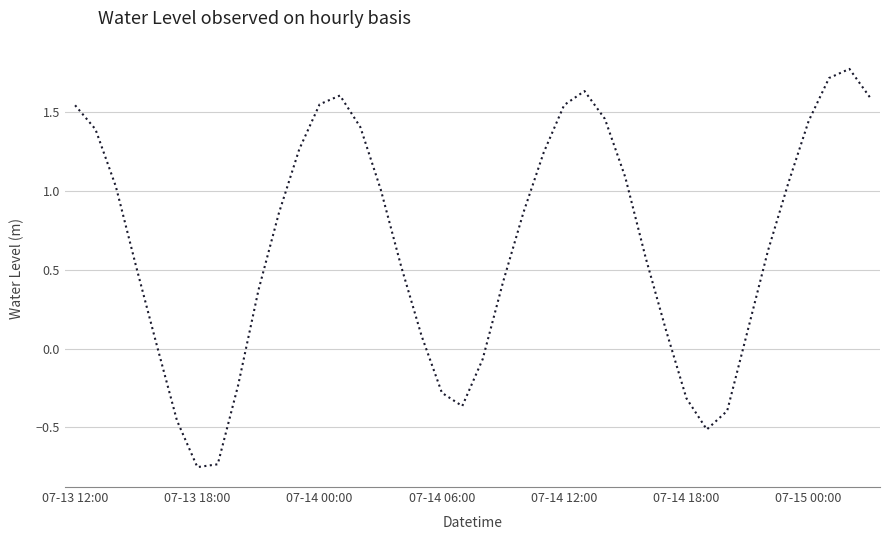

What is the difference between the maximum and minimum values?

2.5